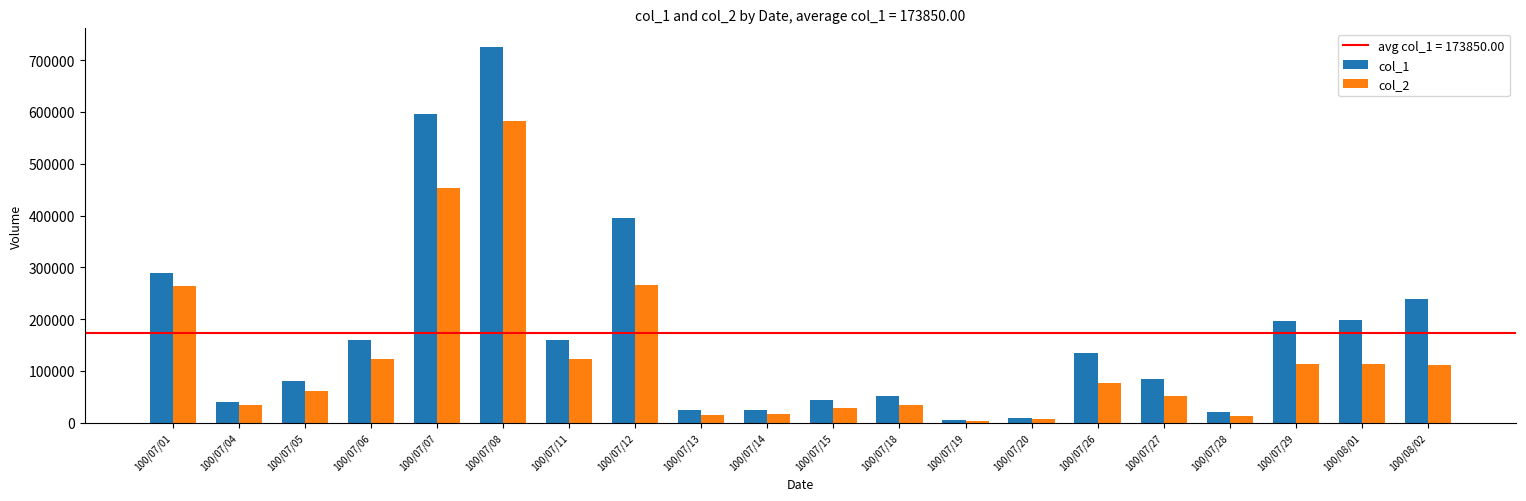

Which series changed the most between 100/07/11 and 100/07/18?

col_1